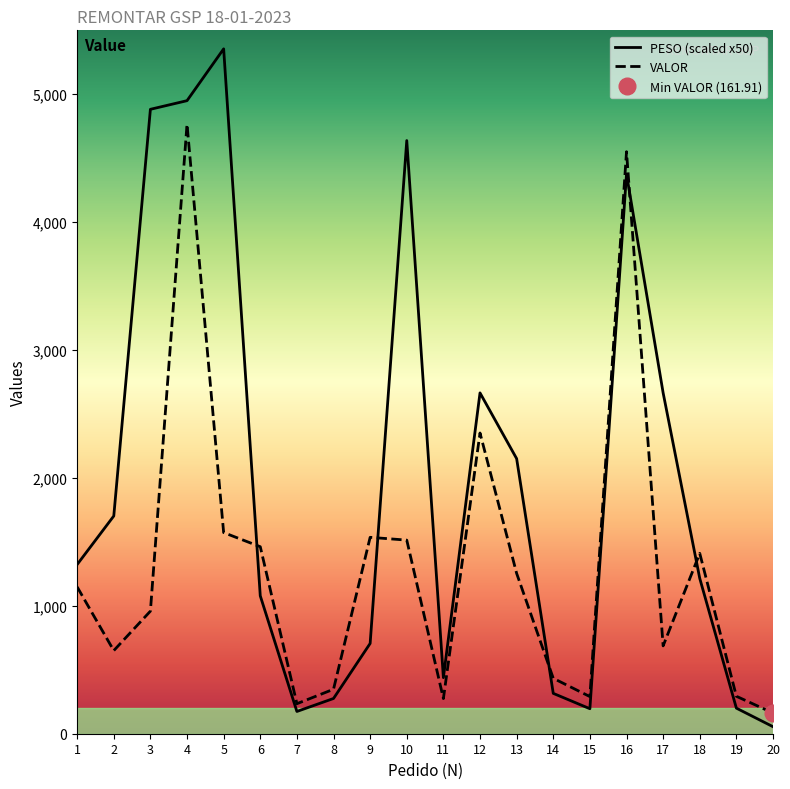

How many distinct data groups are displayed?

2